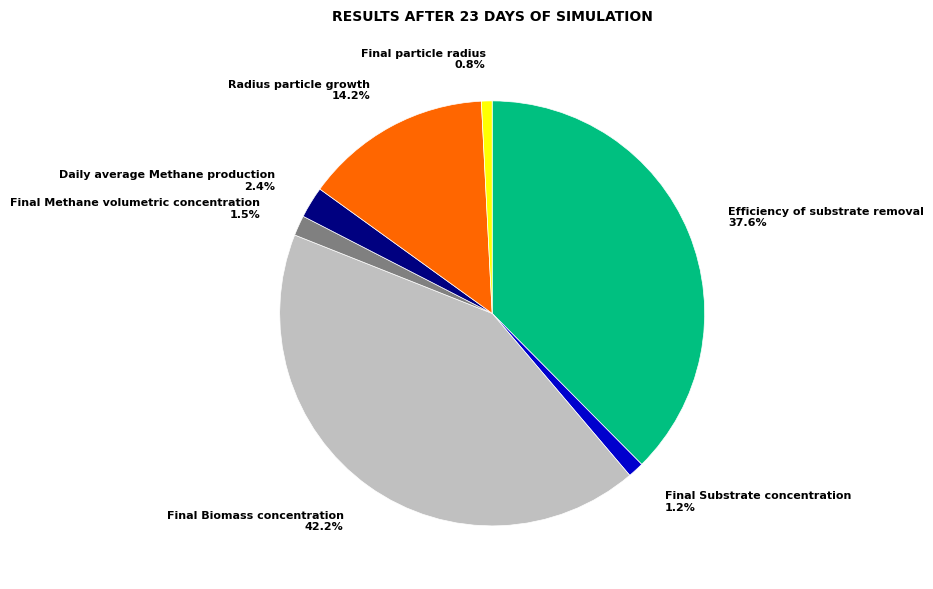

To the nearest percent, what is the combined percentage of Efficiency of substrate removal and Final Substrate concentration?

39%